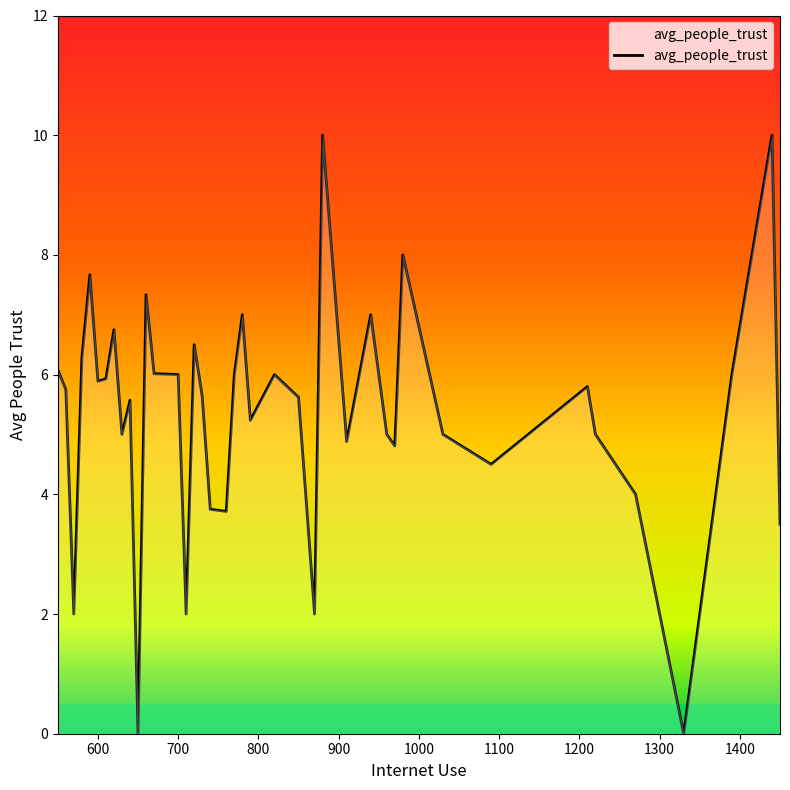

What is the difference between the maximum and minimum values?

10.0